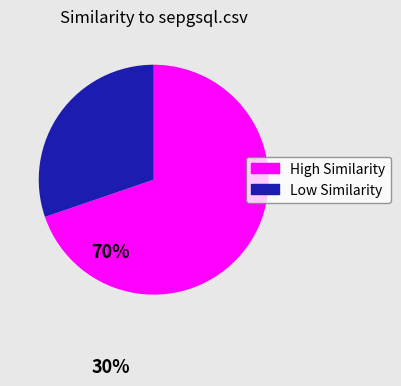

Which has a higher value, High Similarity or Low Similarity?

High Similarity